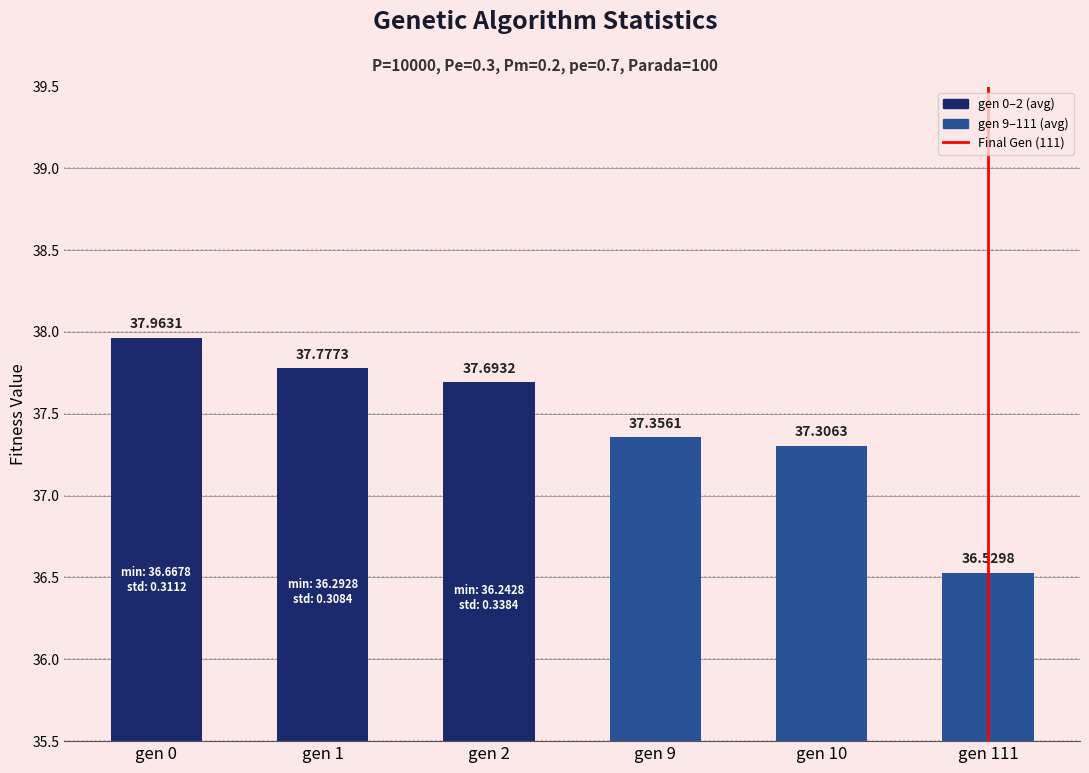

Which has a higher value, gen 9 or gen 2?

gen 2